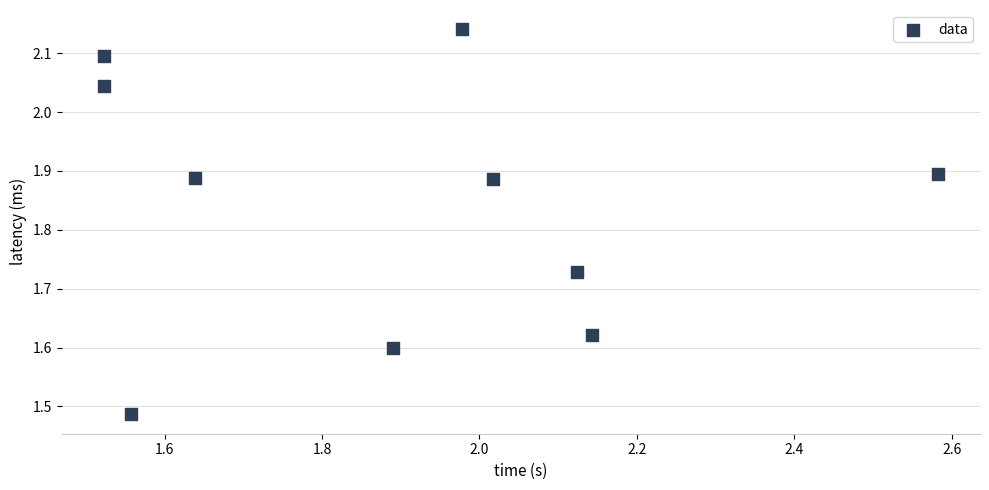

What is the range of Y values (max minus min)?

0.7